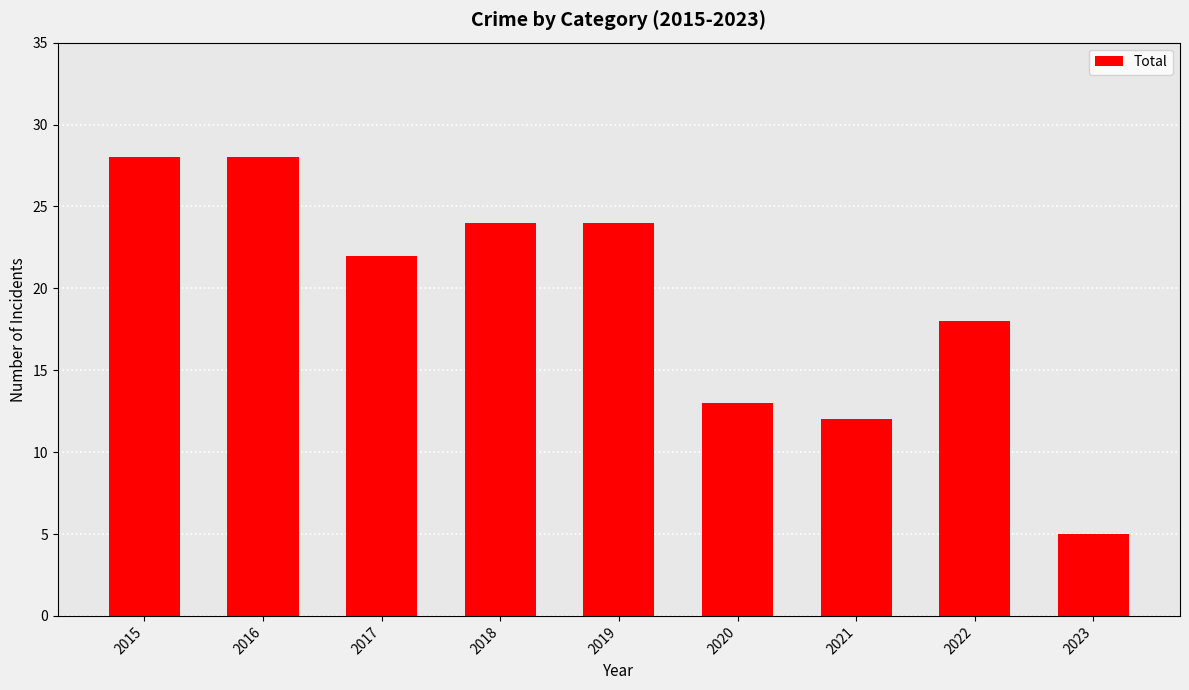

Which has a higher value, 2023 or 2022?

2022